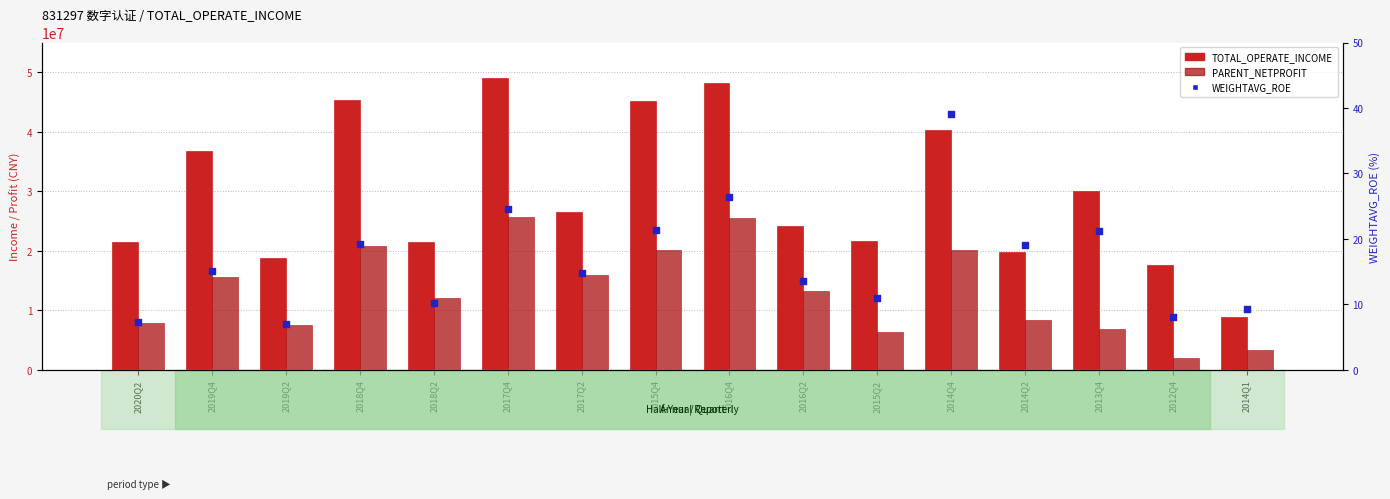

Is the value of WEIGHTAVG_ROE at 2018Q2 greater than the value of PARENT_NETPROFIT at 2016Q2?

No